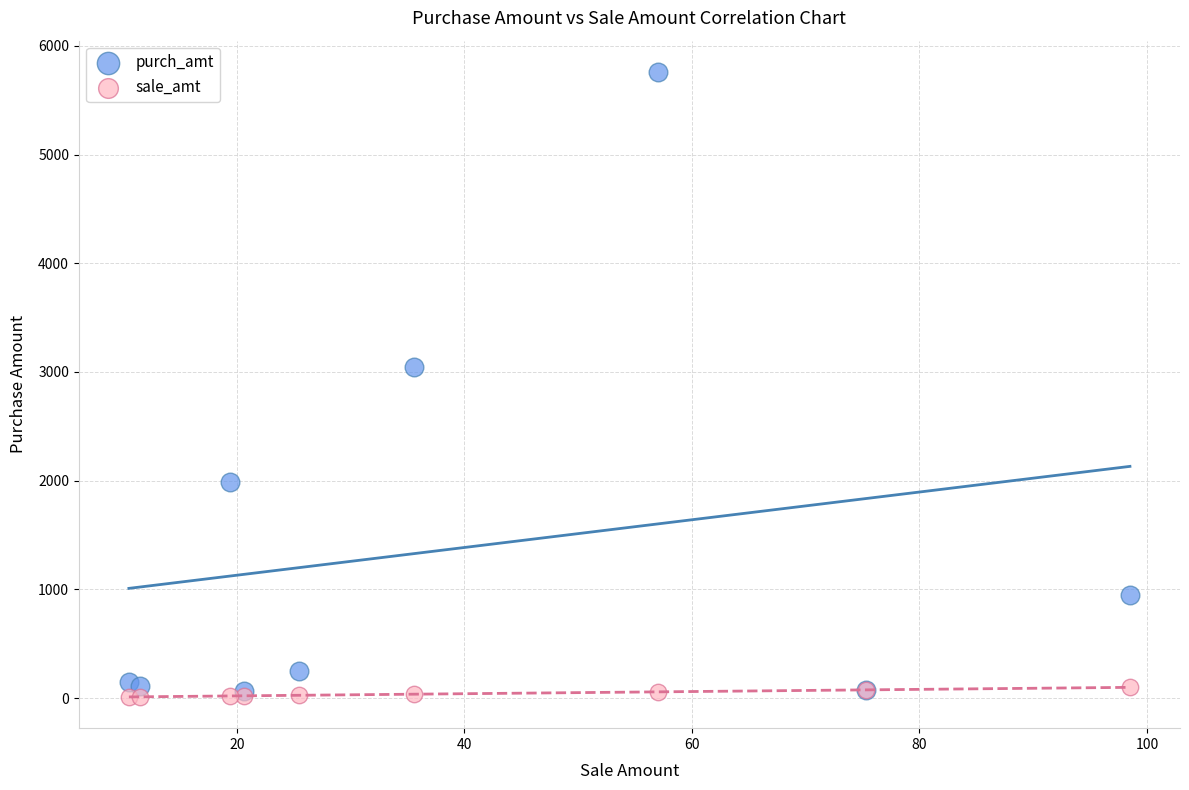

Which series reaches the maximum Y coordinate?

purch_amt